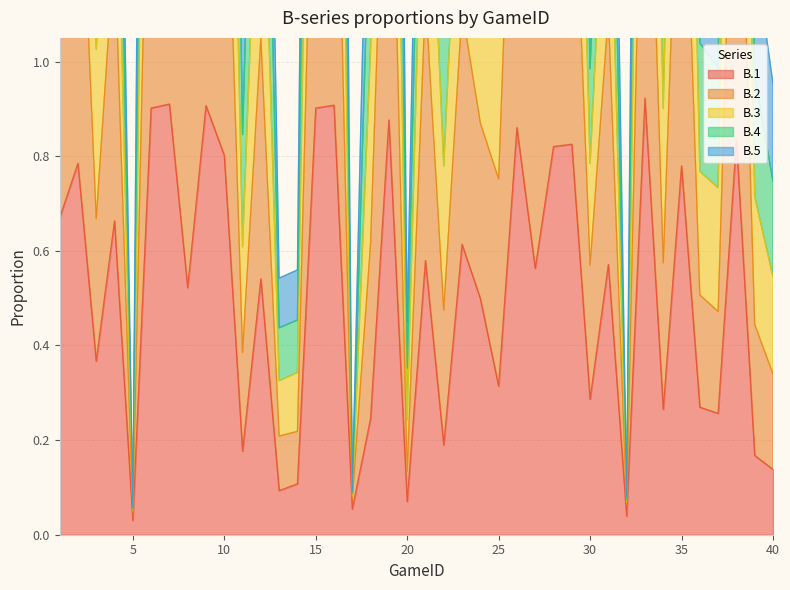

Is it true that B.1 equals 0.0 at 20?

False